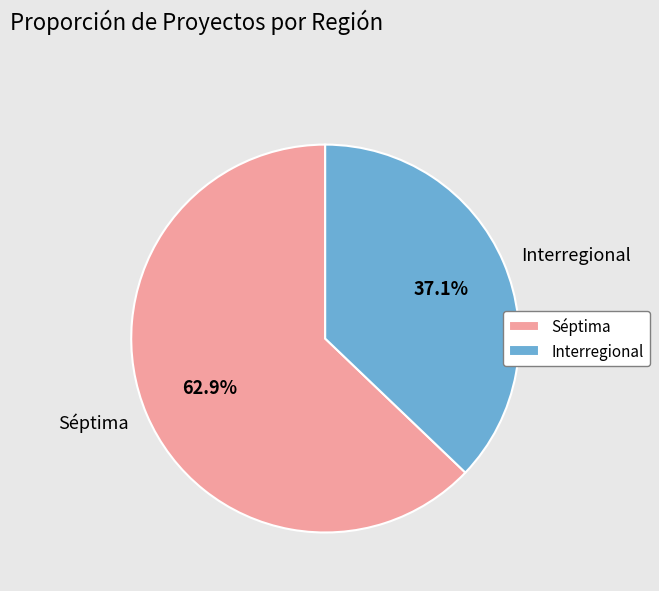

To the nearest percent, what portion does Interregional represent?

37%